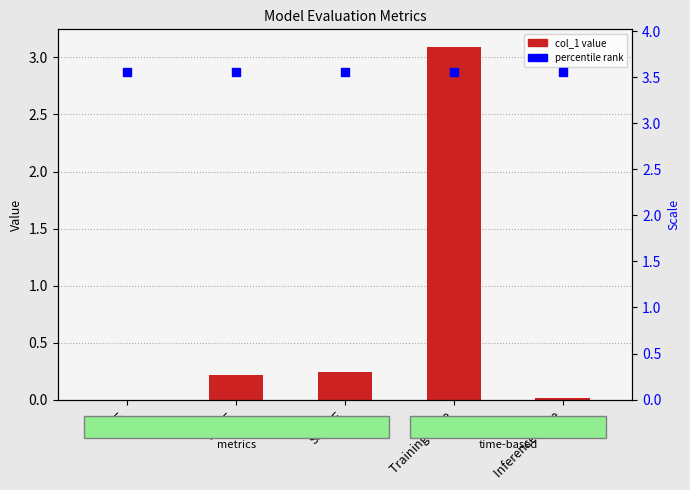

At which category is the sum across all series the highest?

Training Time